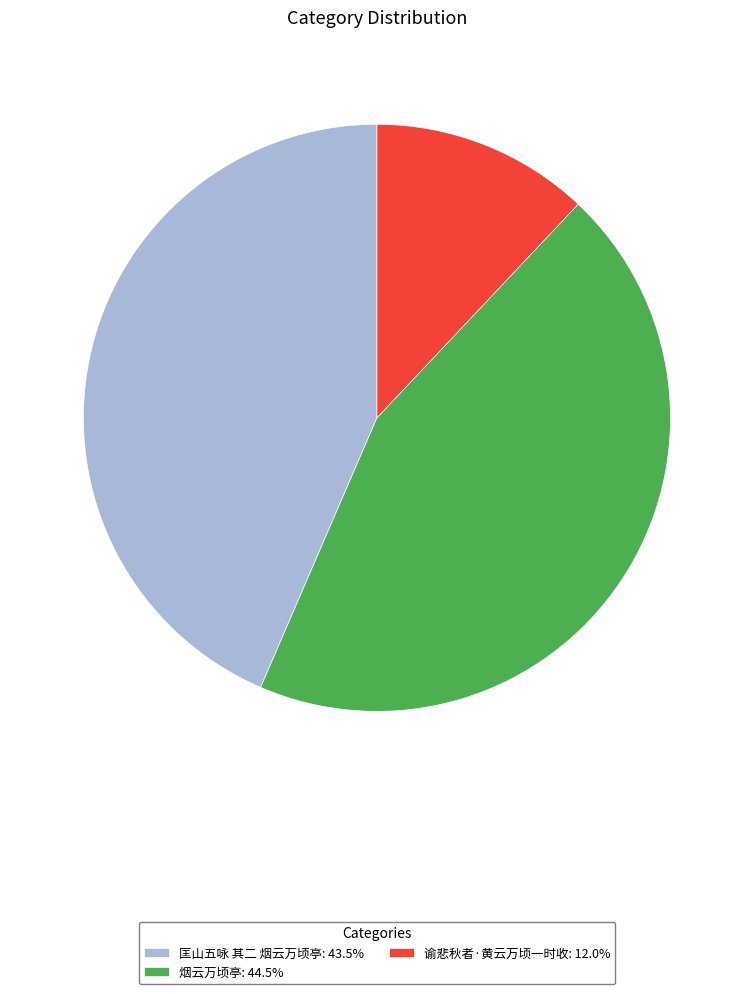

How many slices are in this pie chart?

3